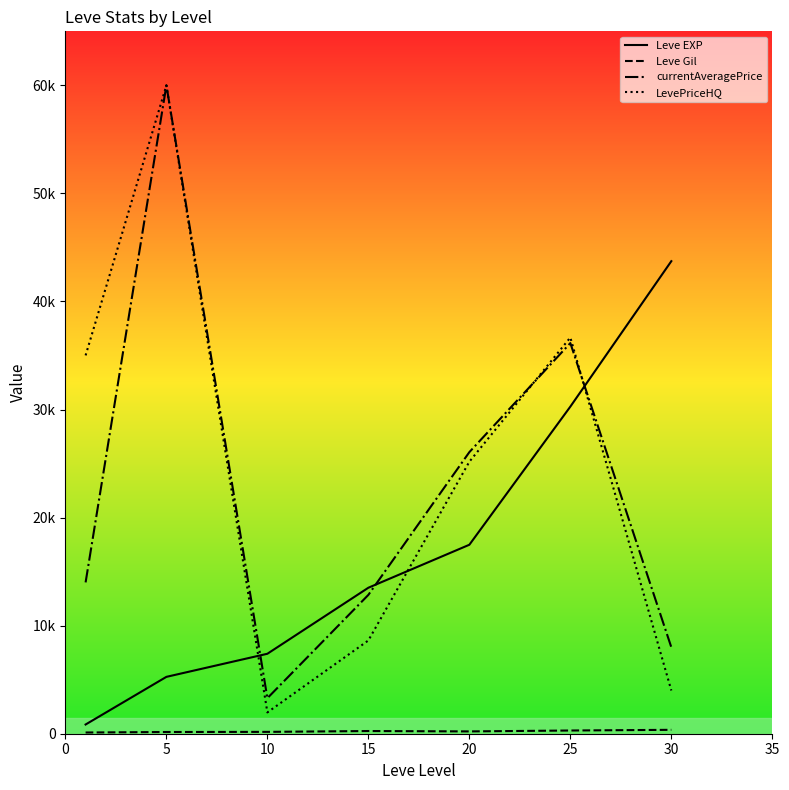

What is the sum of all currentAveragePrice values?

160346.9